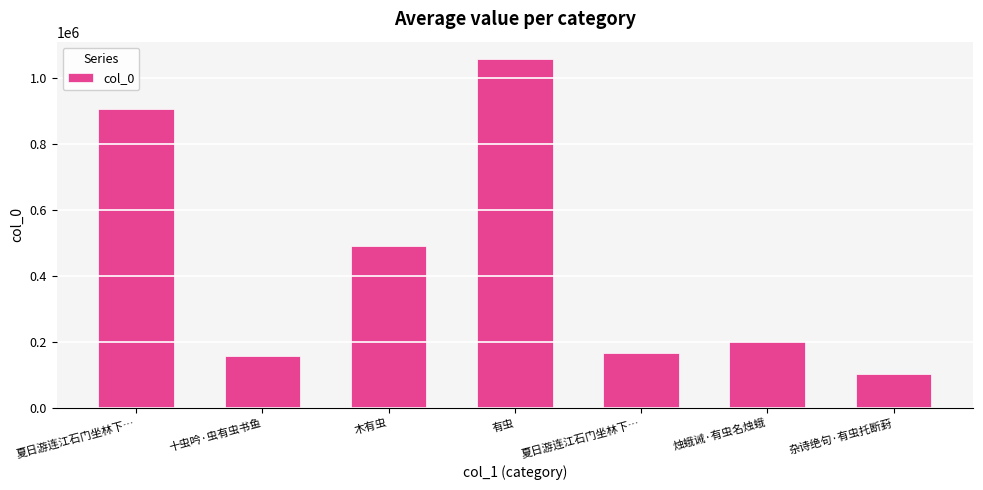

Where is the data nearest to the value 579808?

木有虫